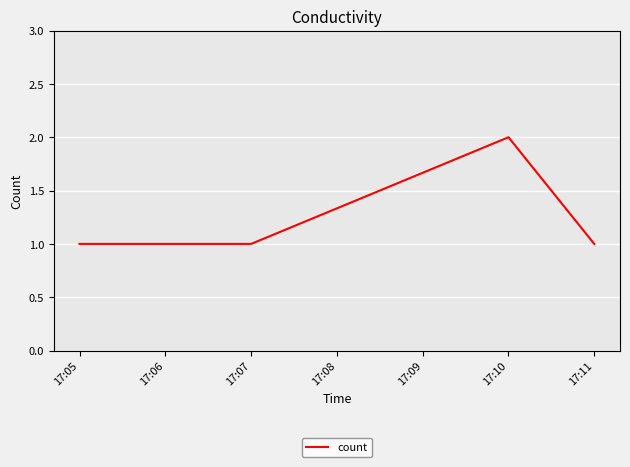

At which category does the chart reach its peak across all series?

17:10